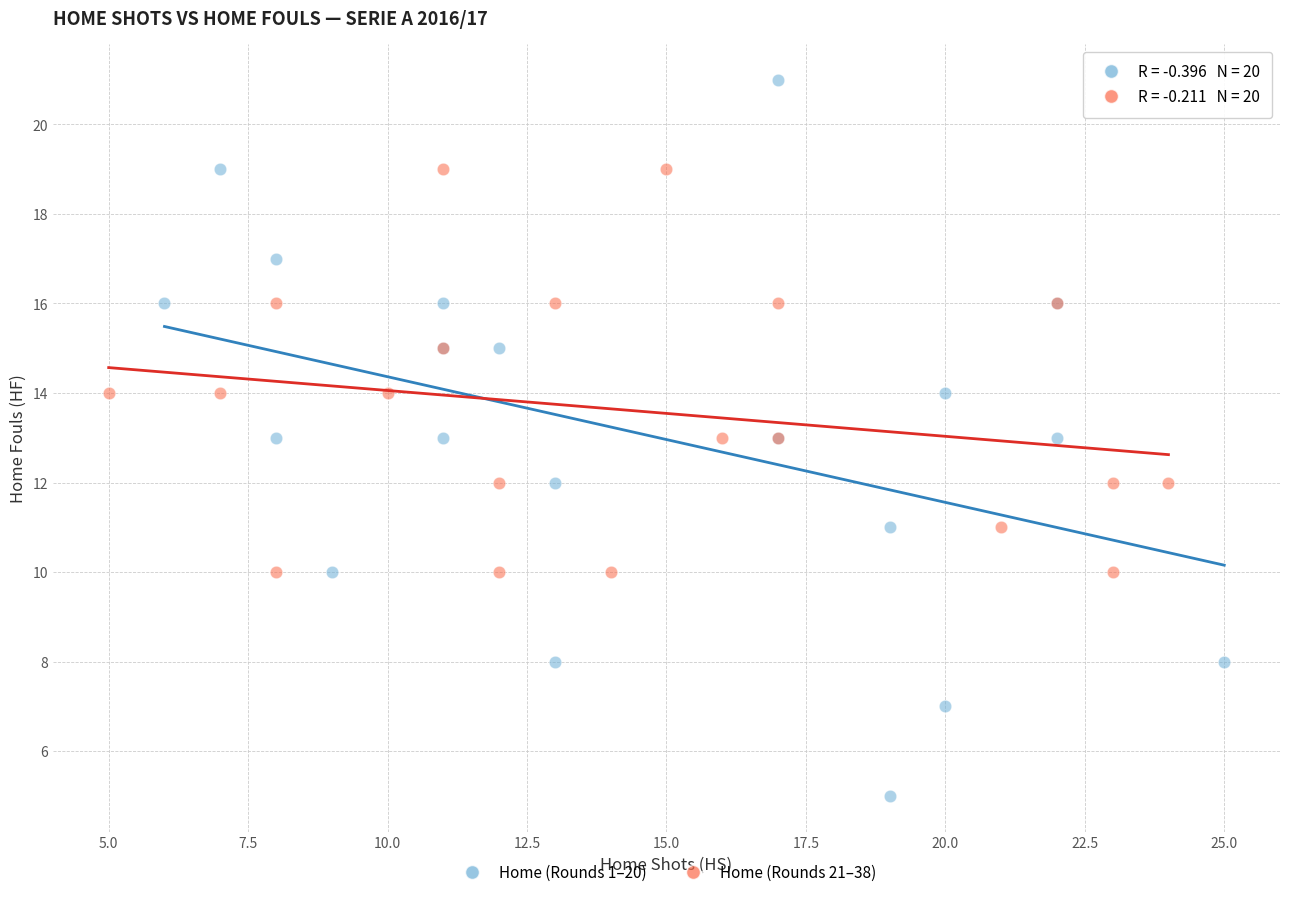

Which series reaches the maximum Y coordinate?

Home (Rounds 1–20)